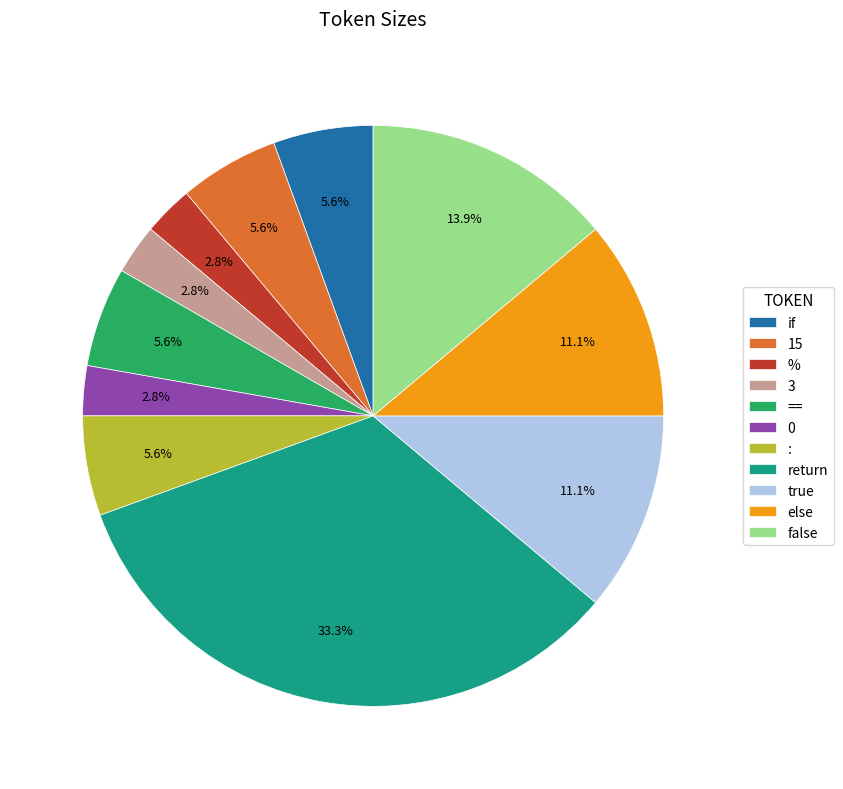

To the nearest percent, what is the difference between the return and == slice percentages?

28%